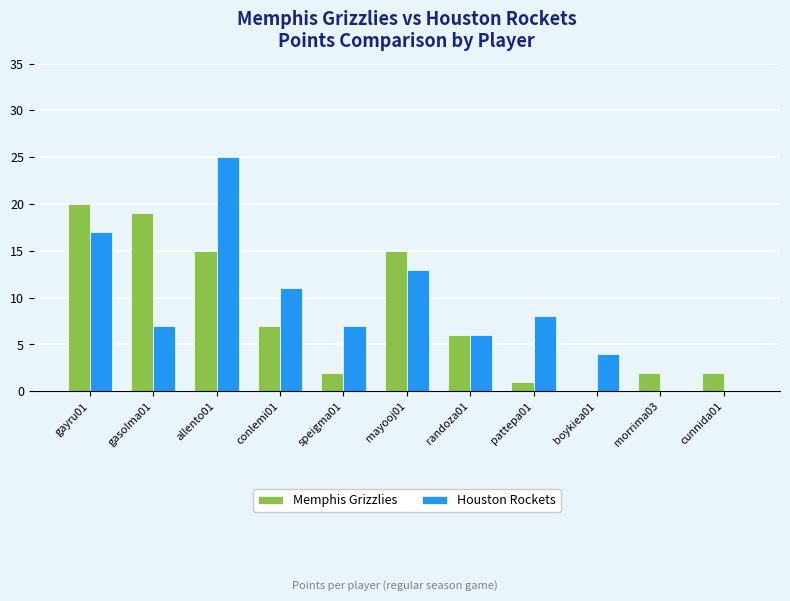

Between gasolma01 and speigma01, which series saw the biggest shift?

Memphis Grizzlies